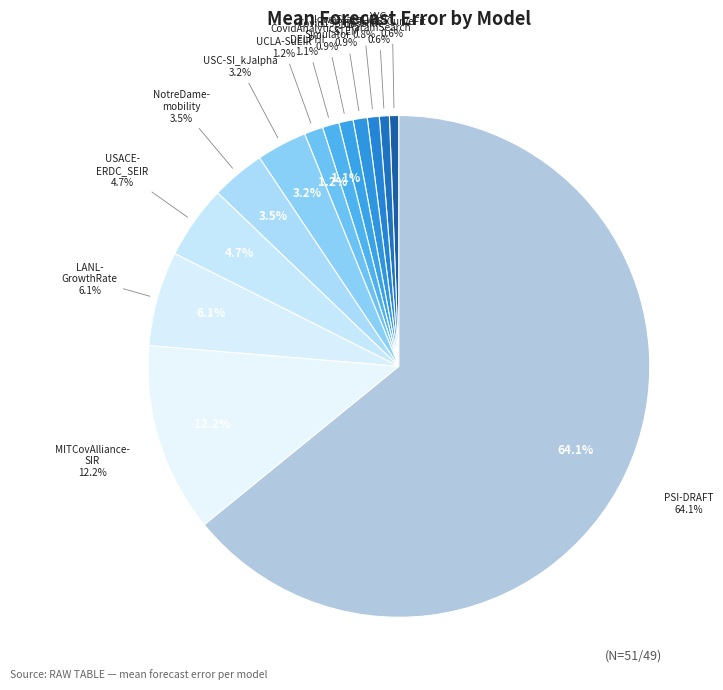

How many slices are in this pie chart?

13